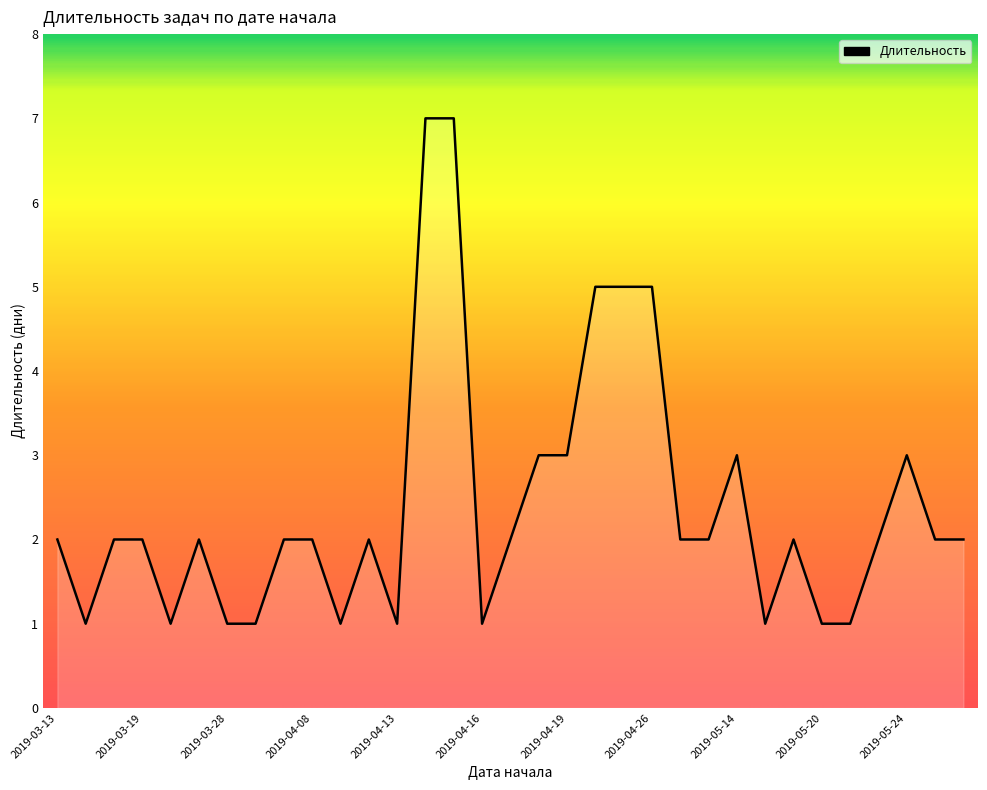

What is the greatest value displayed?

7